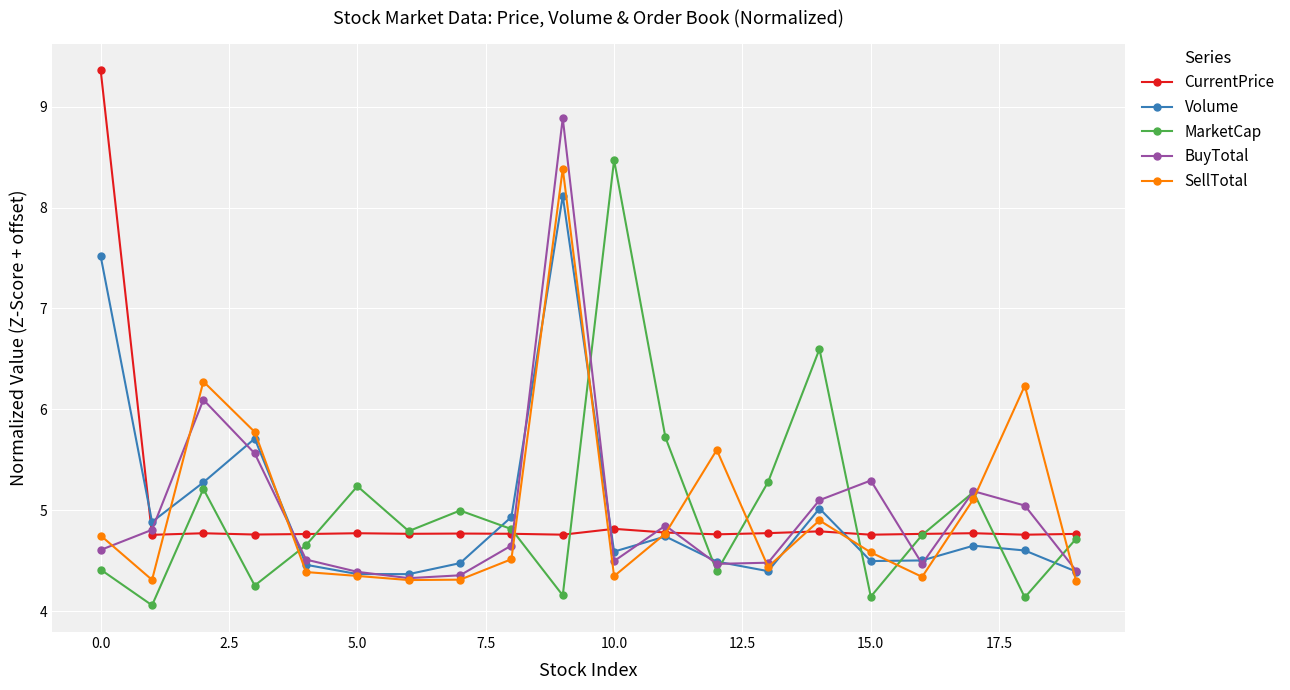

What is the maximum value shown in the chart?

9.4